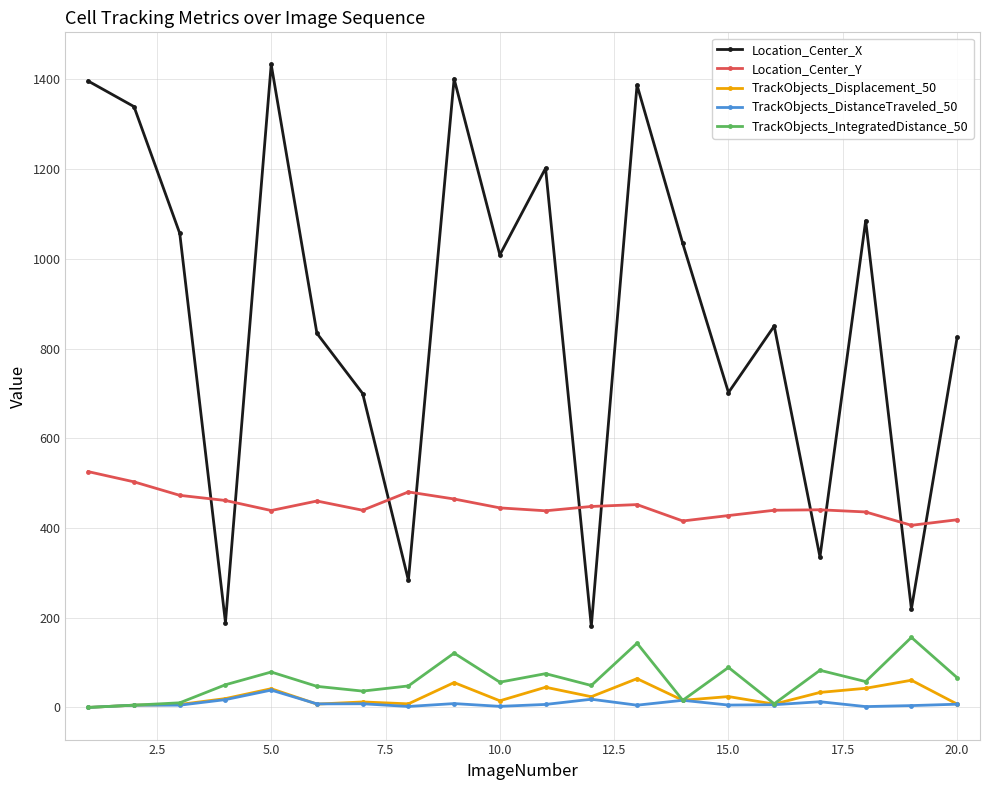

What is the highest value of the TrackObjects_IntegratedDistance_50 series?

156.2